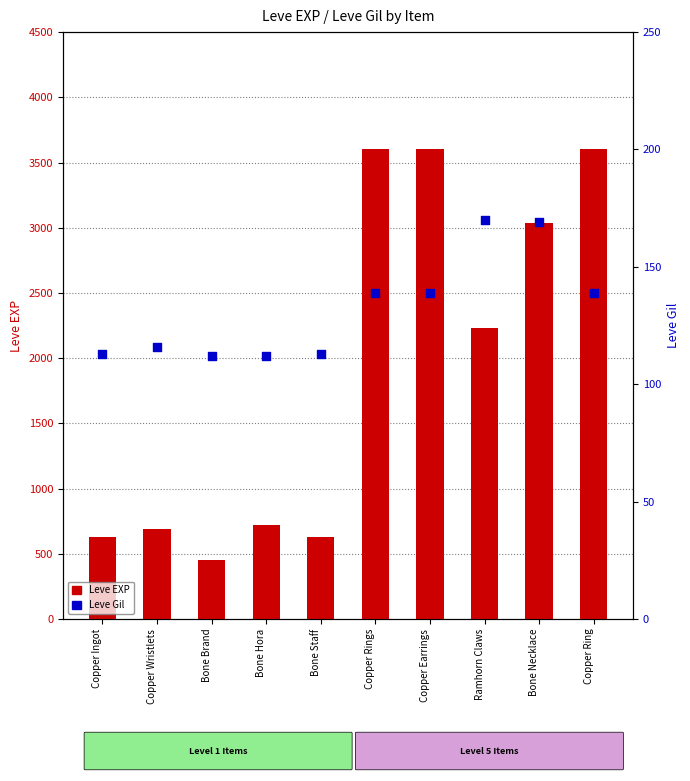

Which series has the largest total across all categories?

Leve EXP